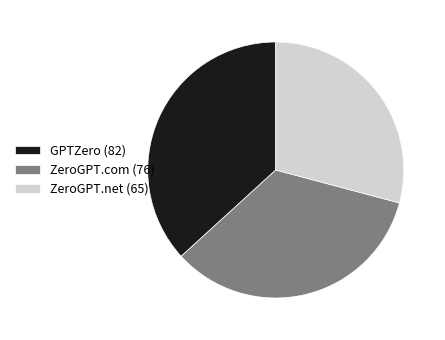

The ZeroGPT.com slice represents 22% of the pie. True or false?

False